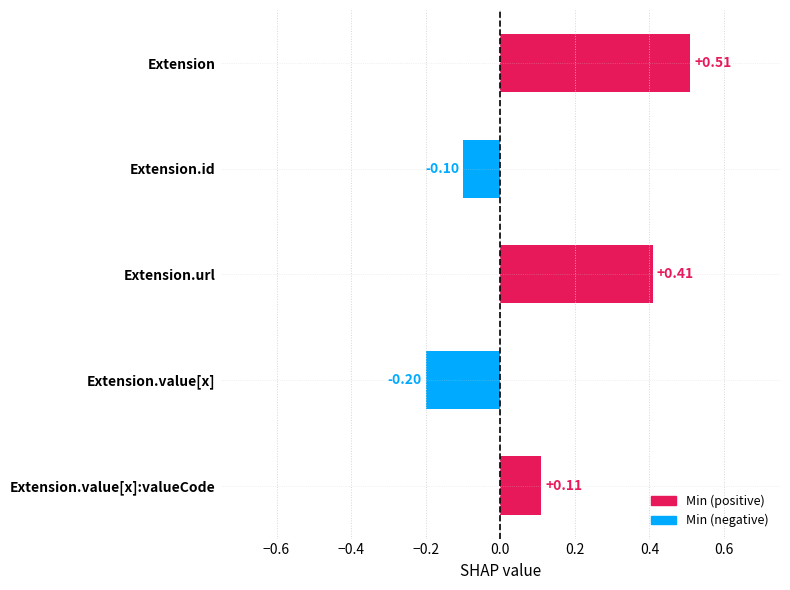

Which label corresponds to the smallest value in the chart?

Extension.value[x]